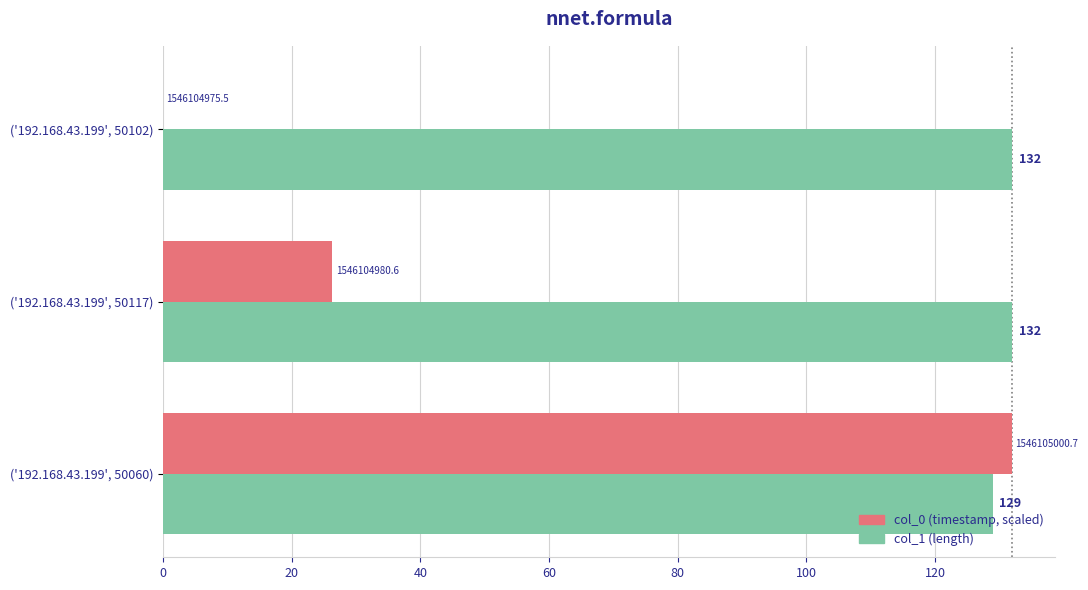

At which category is the sum across all series the highest?

('192.168.43.199', 50060)